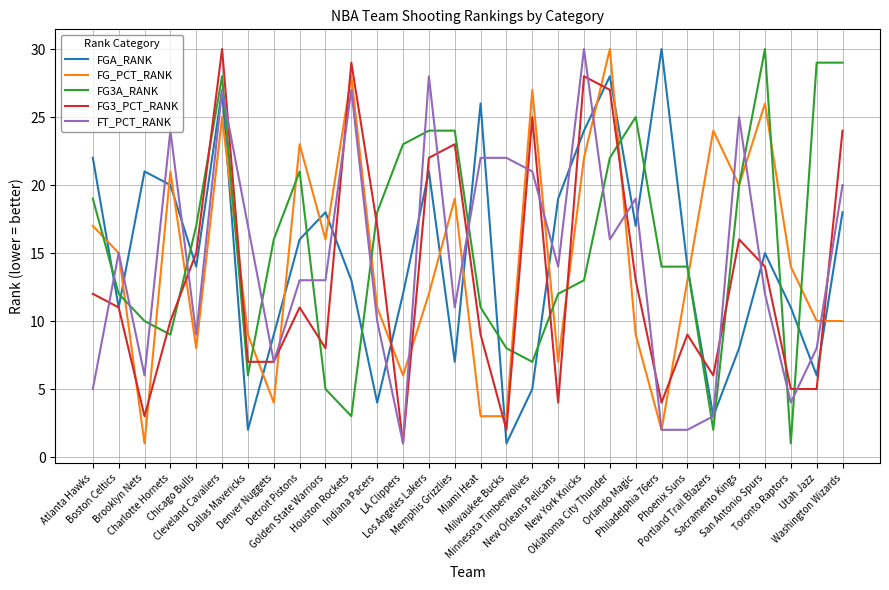

True or false: FG3A_RANK and FT_PCT_RANK intersect in this chart.

True